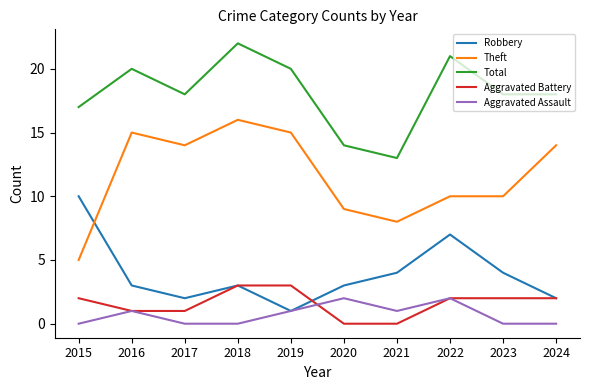

What are all the series names shown in the legend?

Robbery, Theft, Total, Aggravated Battery, Aggravated Assault